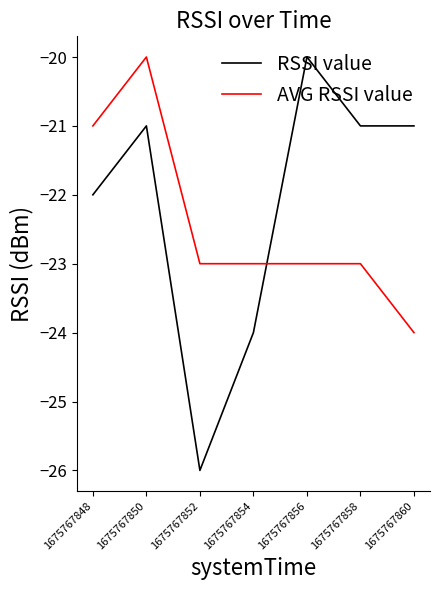

At which label does RSSI value reach its peak?

1675767856